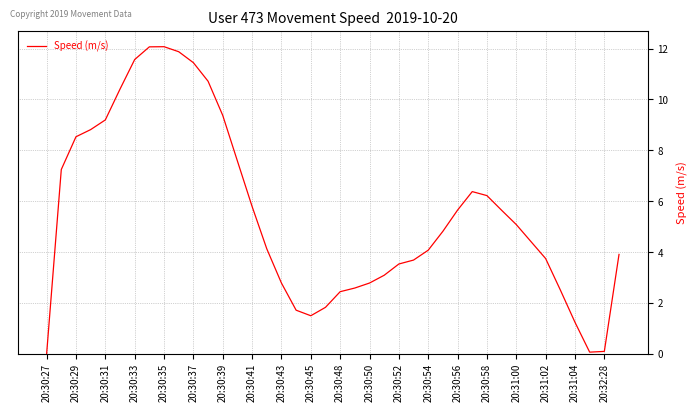

What is the difference between the maximum and minimum values?

12.1